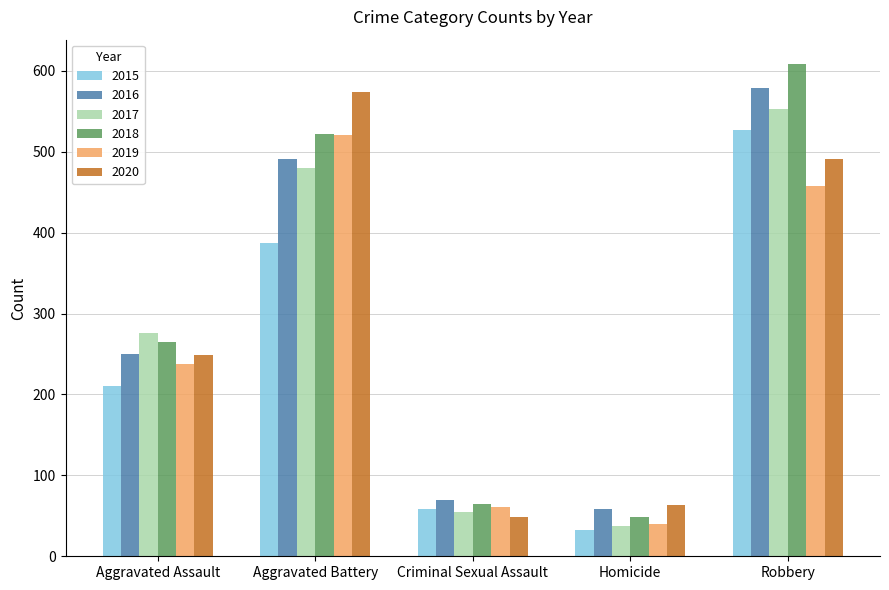

What is the spread (max minus min) of values at Aggravated Battery?

187